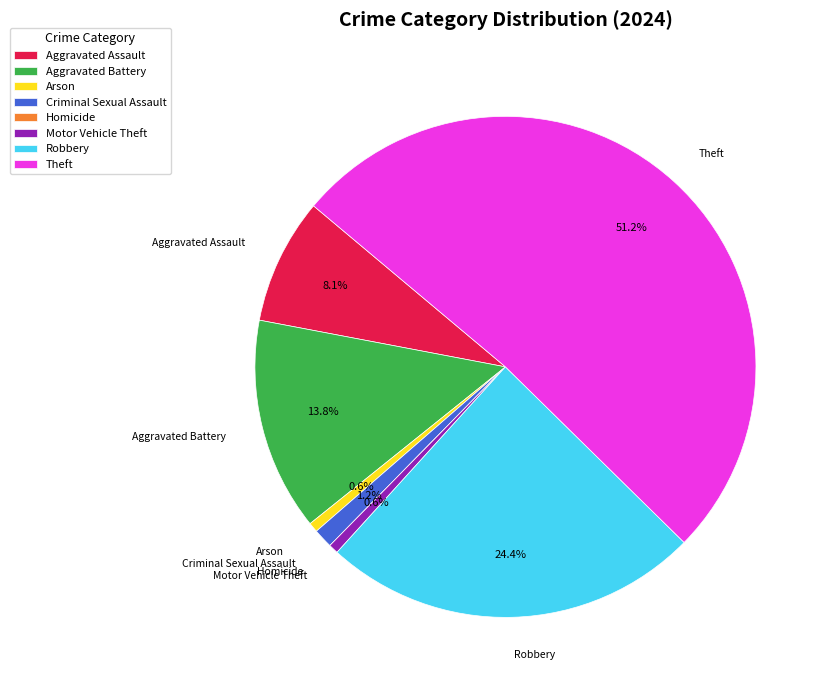

What percentage do Arson and Robbery together represent?

25.0%